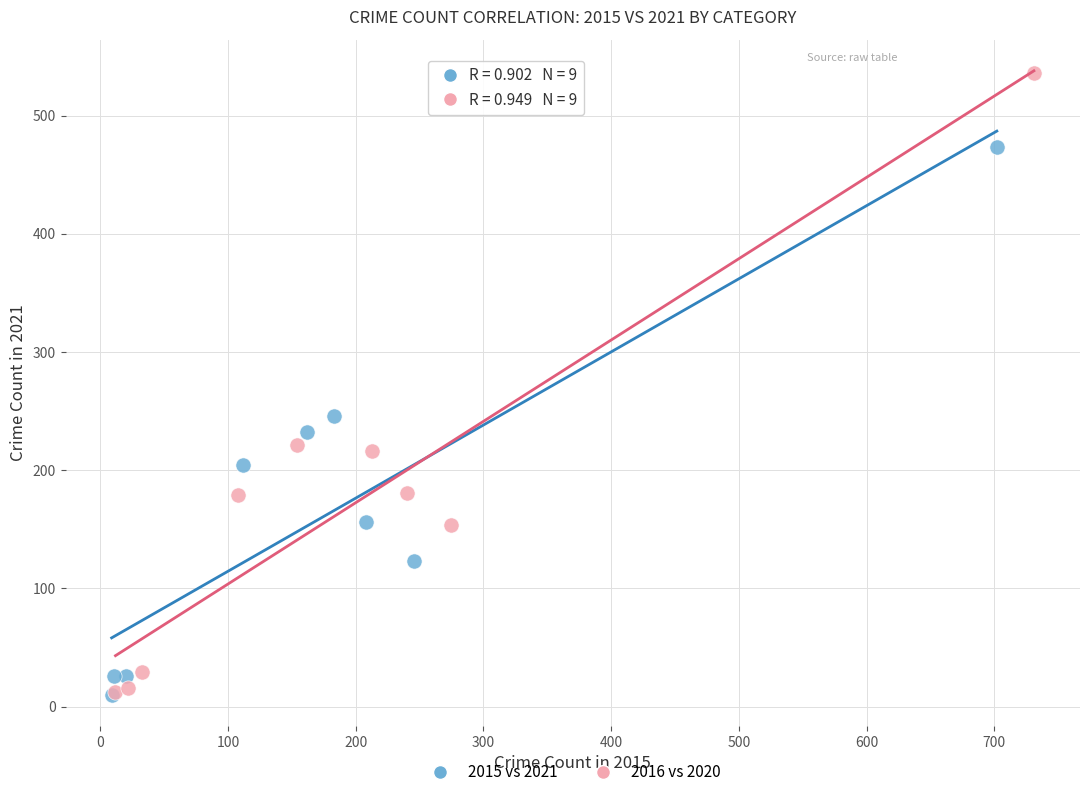

What are all the series names shown in the legend?

2015 vs 2021, 2016 vs 2020